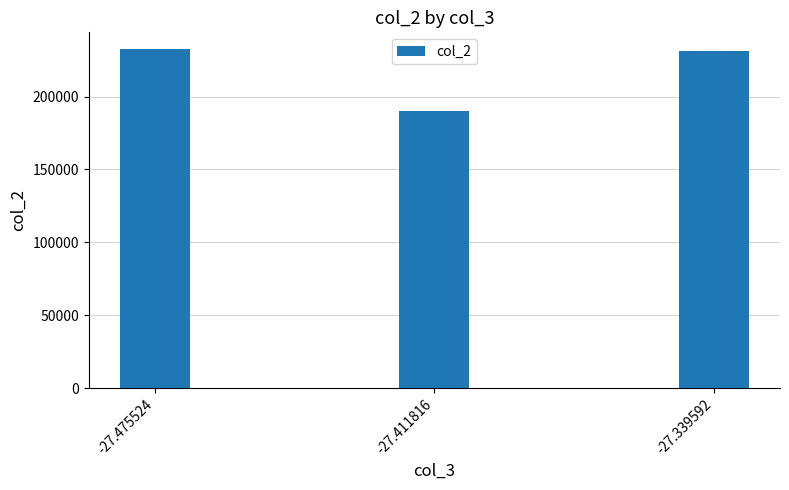

Reading left to right, extract all data points from this chart.

232460	189834	230953